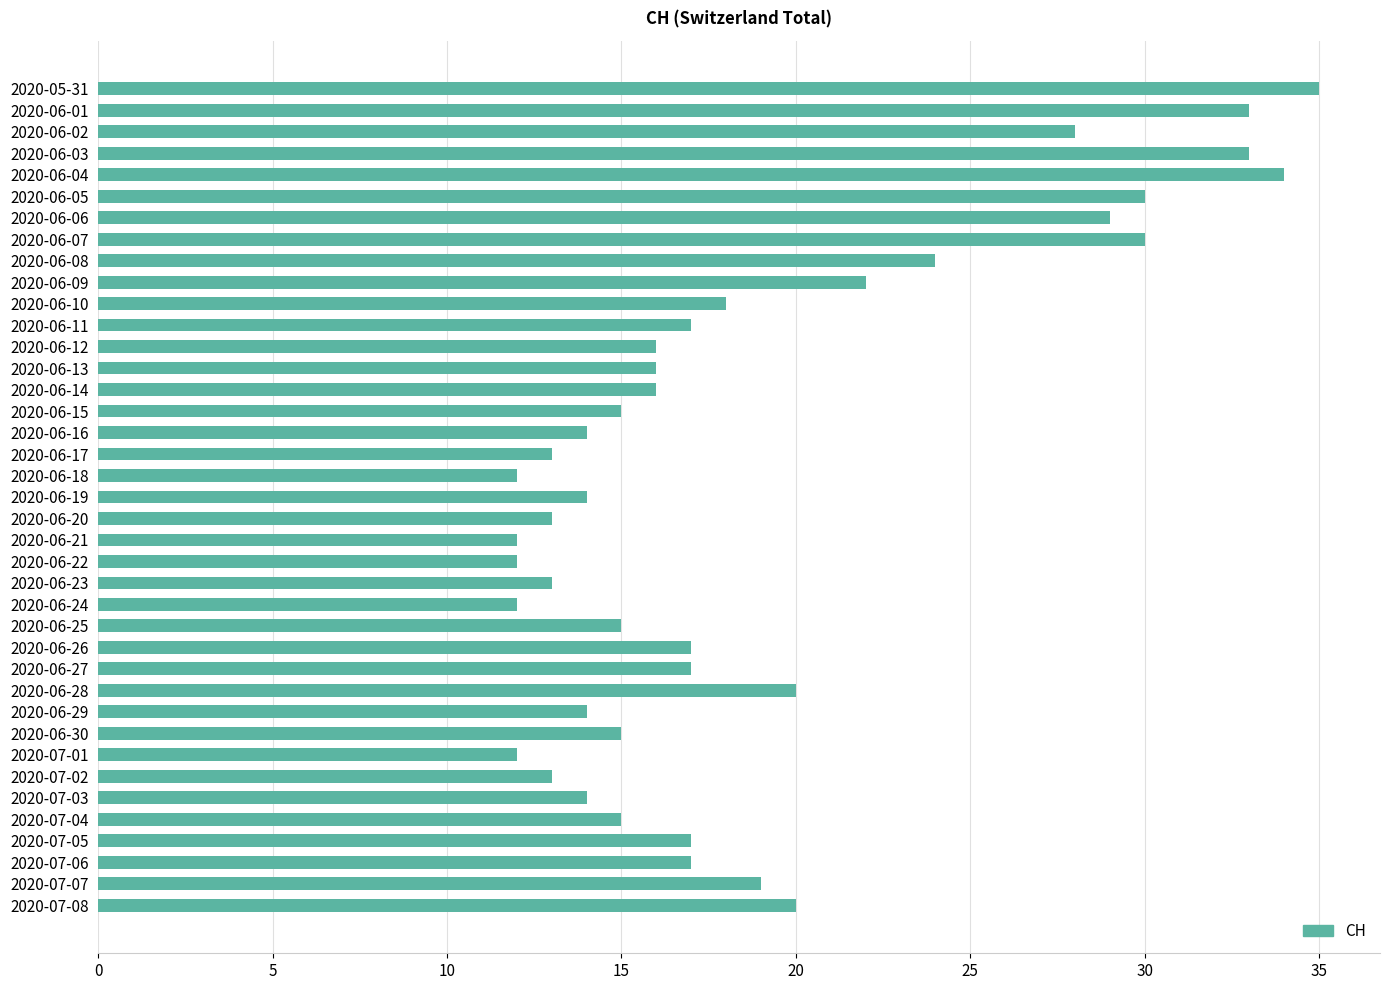

Does the chart contain any negative values?

No